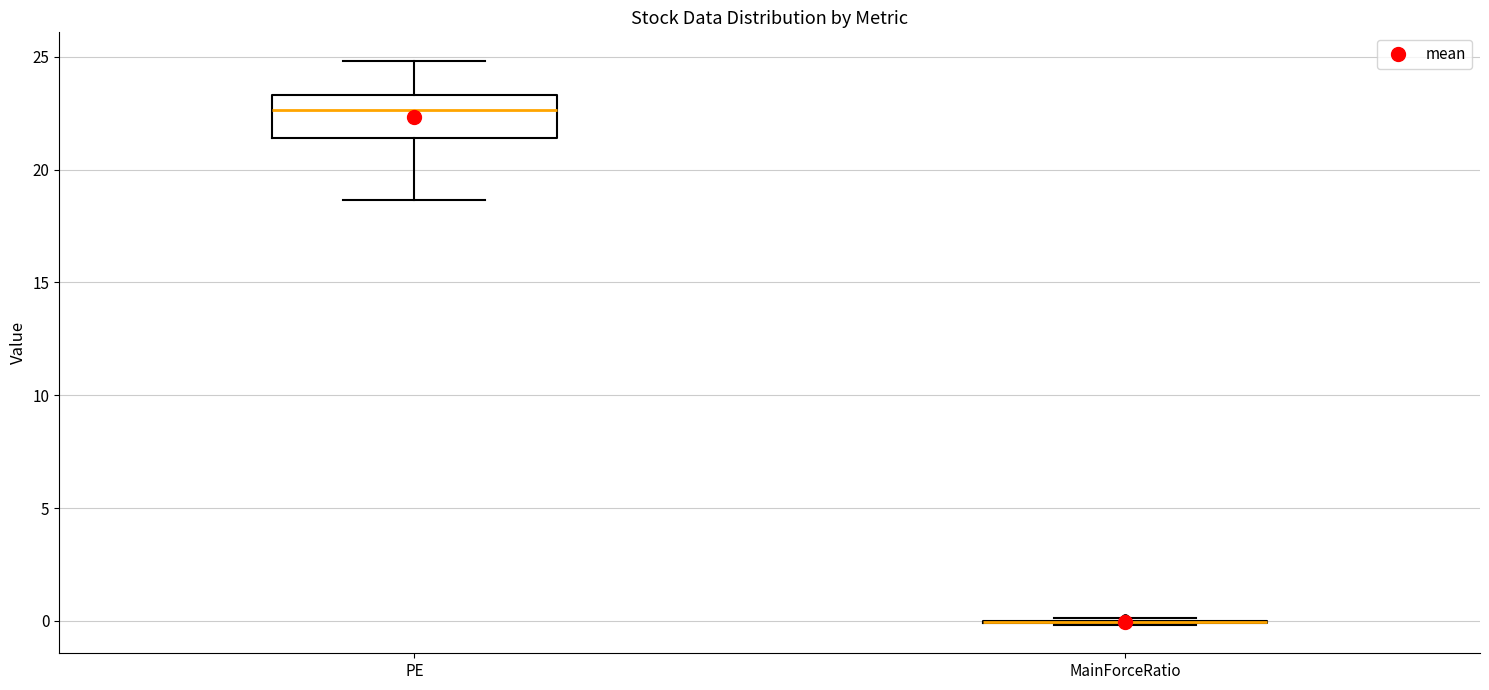

Reading left to right, read every box against the y-axis: the position of its median line, the range the box covers, and the ends of its whiskers. The values are not printed on the chart, so give them approximately, as read against the axis.

PE: median 22.5, box 21.5 to 23.5, whiskers 18.5 to 25.0
MainForceRatio: box collapsed to a line at 0.0, whiskers 0.0 to 0.0